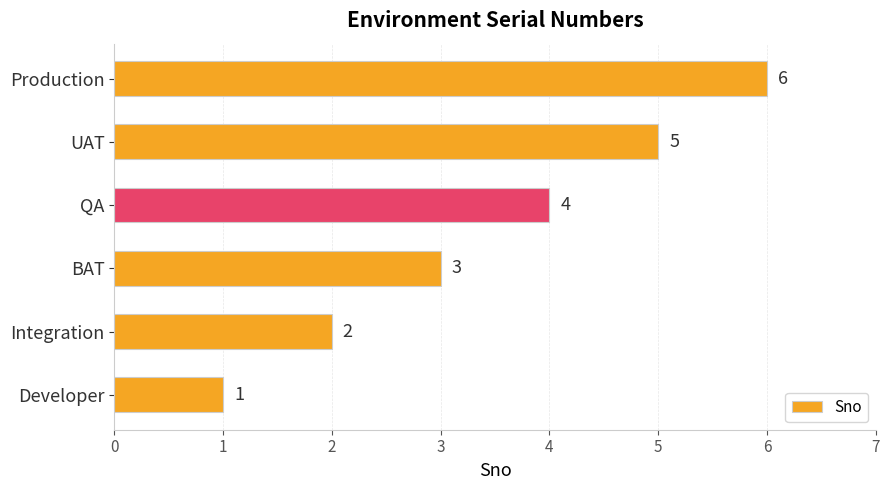

The chart shows a value of 0 at Developer. True or false?

False